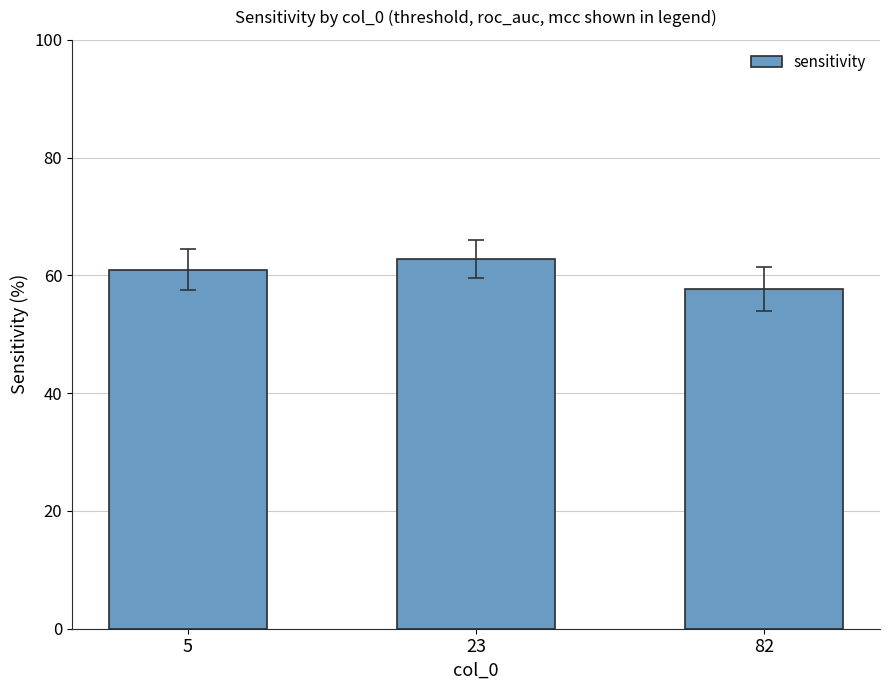

Reading left to right, list all the values displayed in this chart.

5=61.0	23=62.8	82=57.7